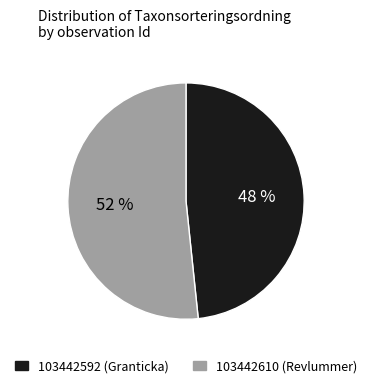

To the nearest percent, what percentage of the pie is 103442592?

48%